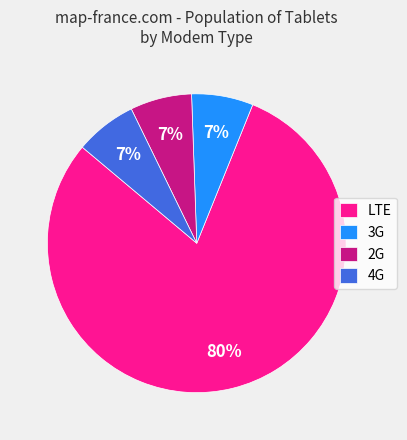

To the nearest percent, what percentage of the pie is 4G?

7%